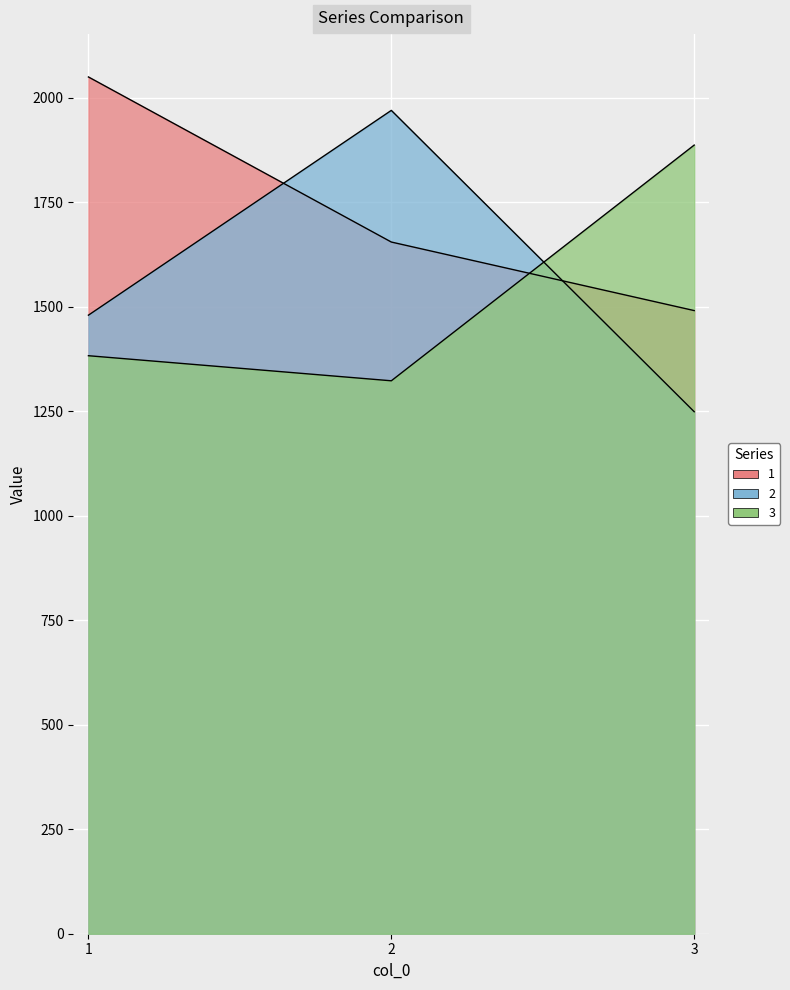

What is the sum of the 3 values at 3 and 1?

3270